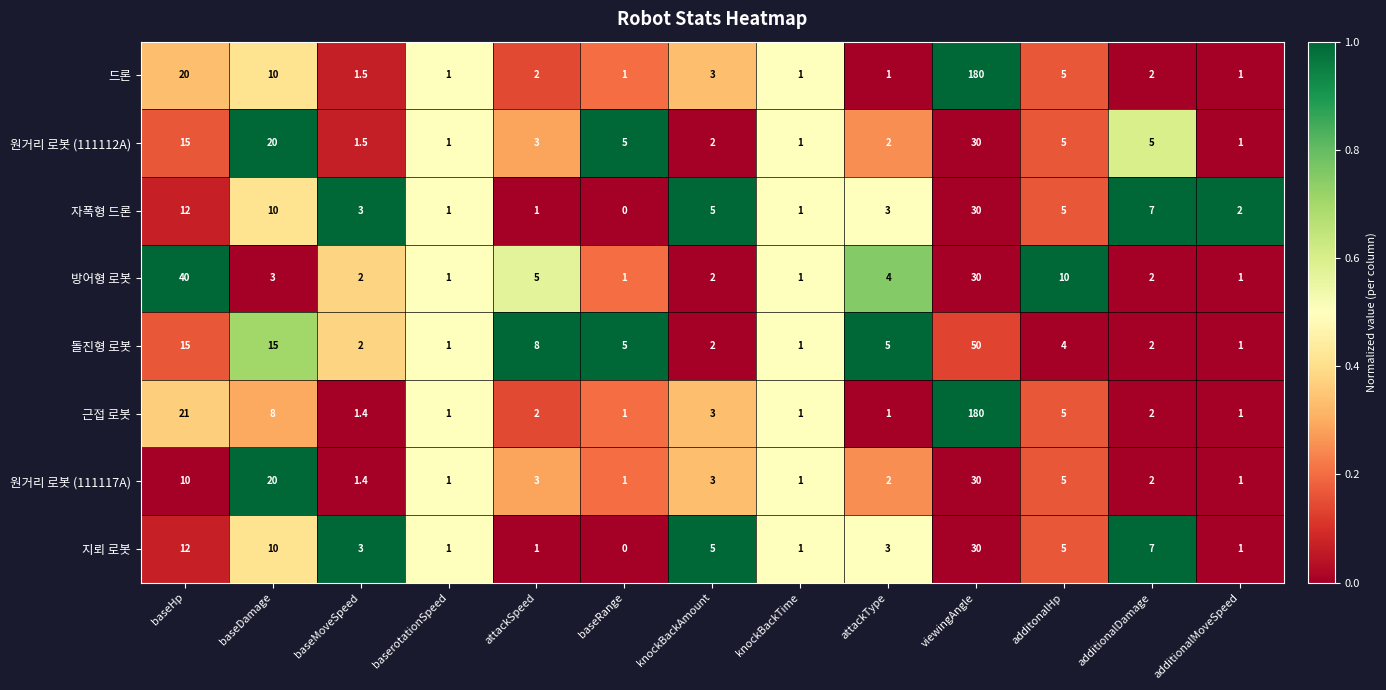

At how many categories does at least one series exceed 0?

13